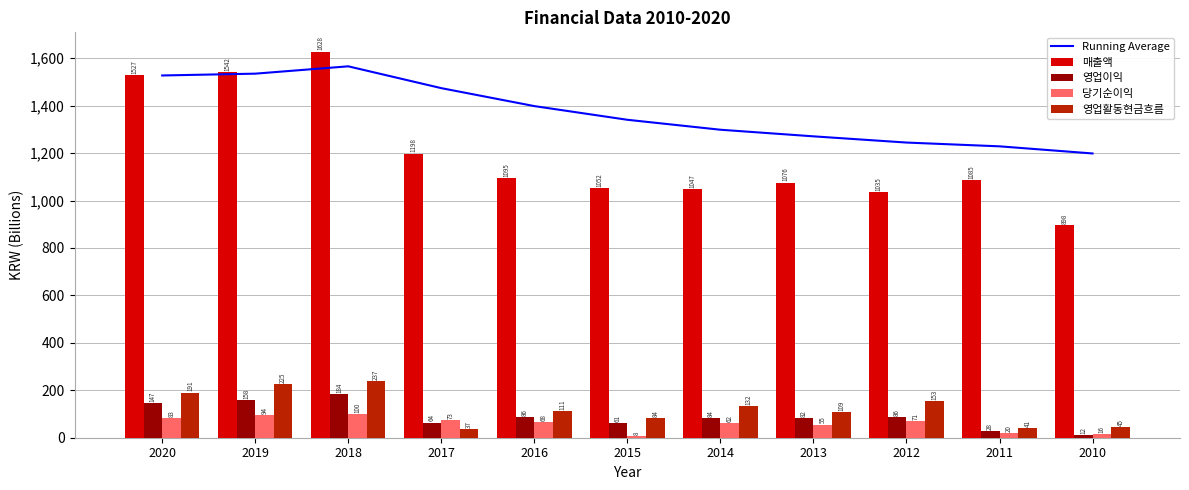

Is it true that 당기순이익 equals 148.7 at 2020?

False